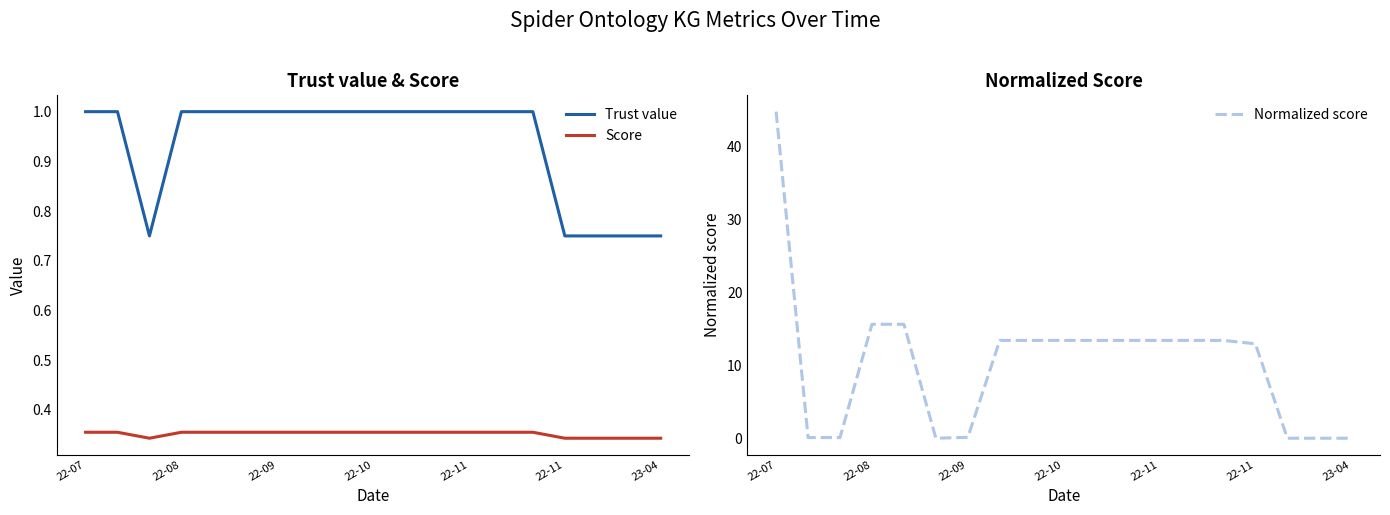

What is the total value across all series at 22-11?

14.8